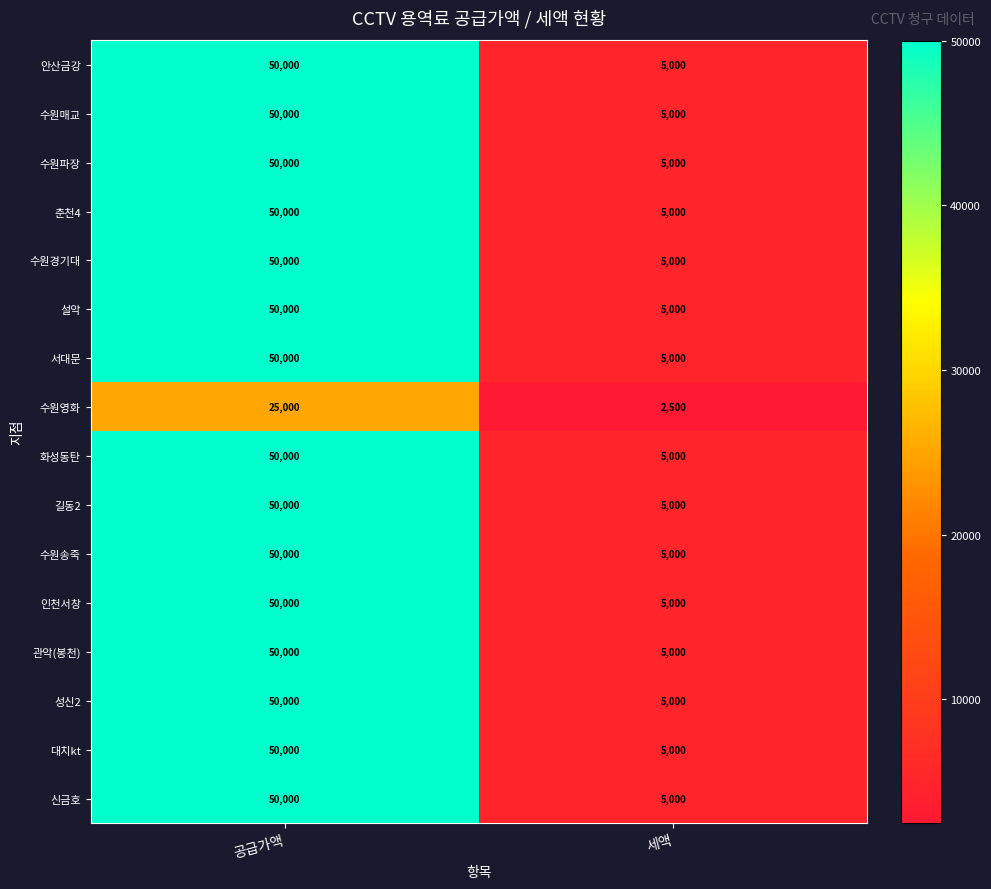

What is the average value of the 안산금강 series?

27500